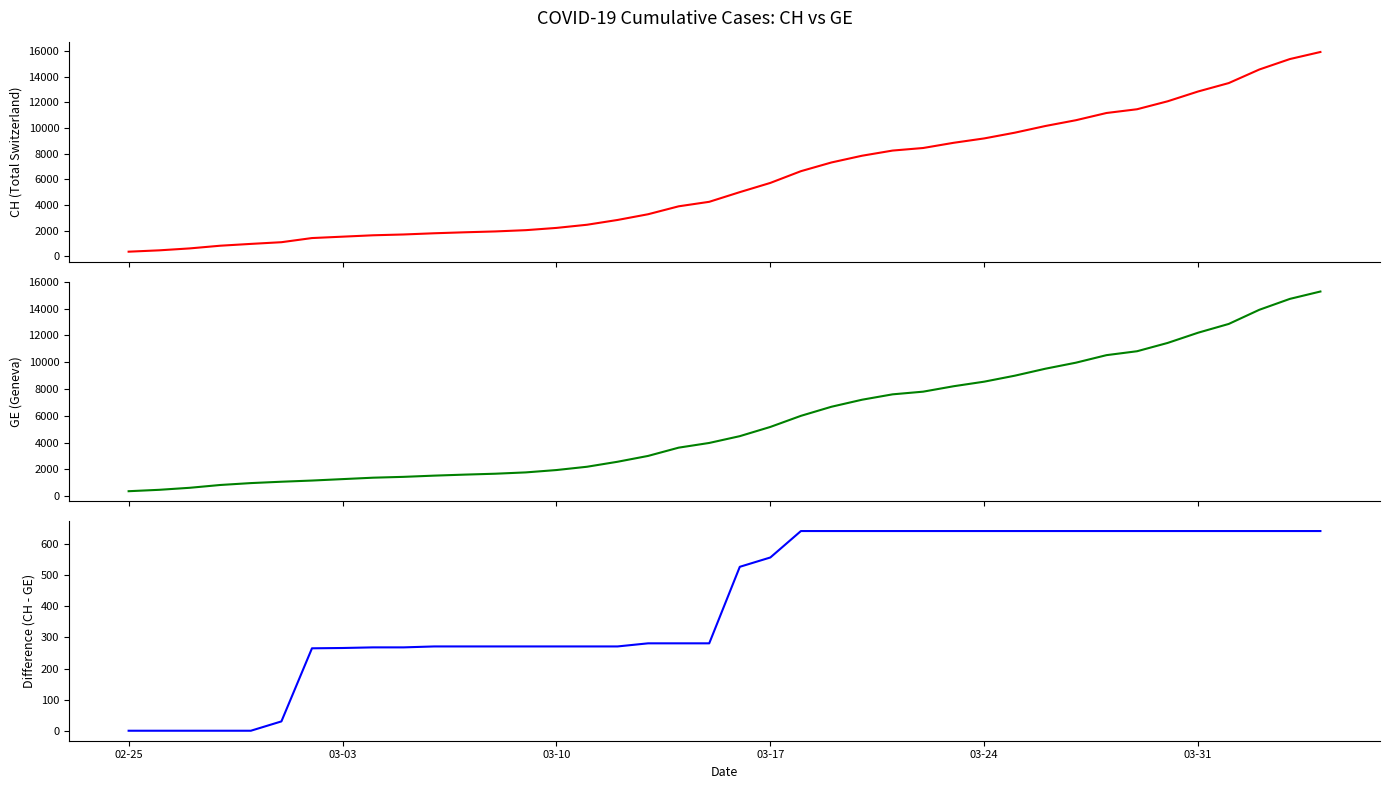

What is the difference between the second highest and minimum values in the GE series?

14358